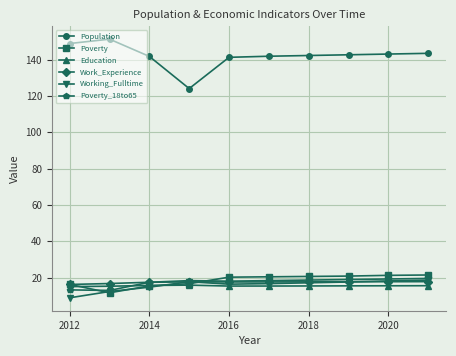

What is the maximum value shown in the chart?

151.2